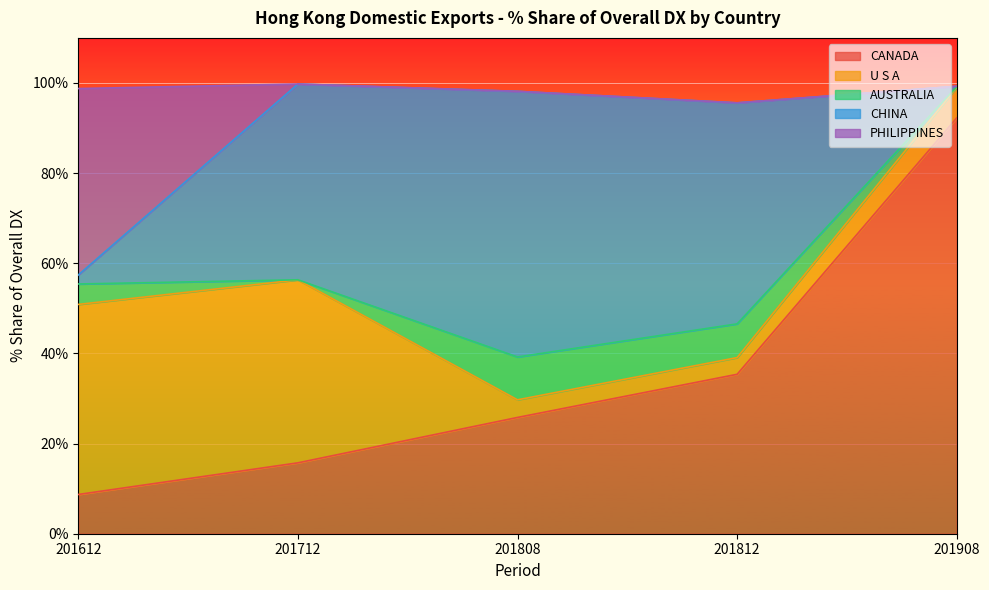

After their last crossing, which series has the higher values: CHINA or CANADA?

CANADA